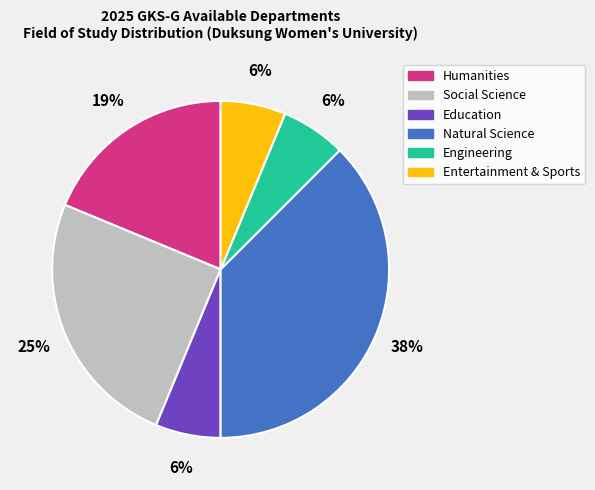

Is Social Science the majority of the pie?

No